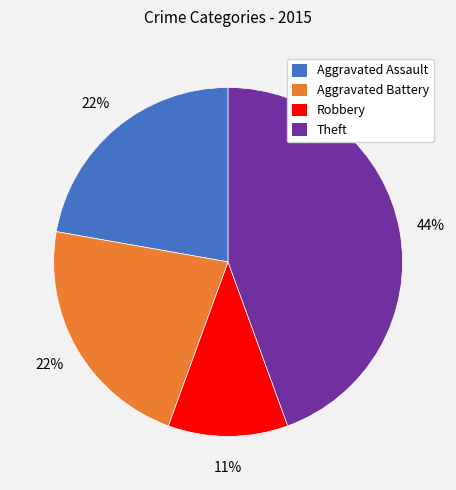

How many segments does this pie chart have?

4